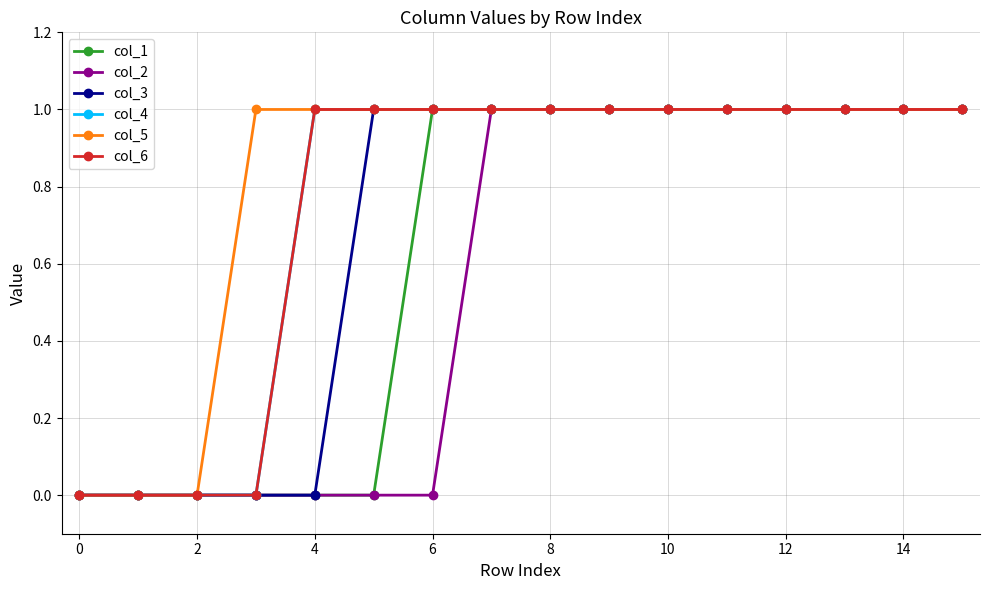

Does the chart have visible grid lines?

Yes